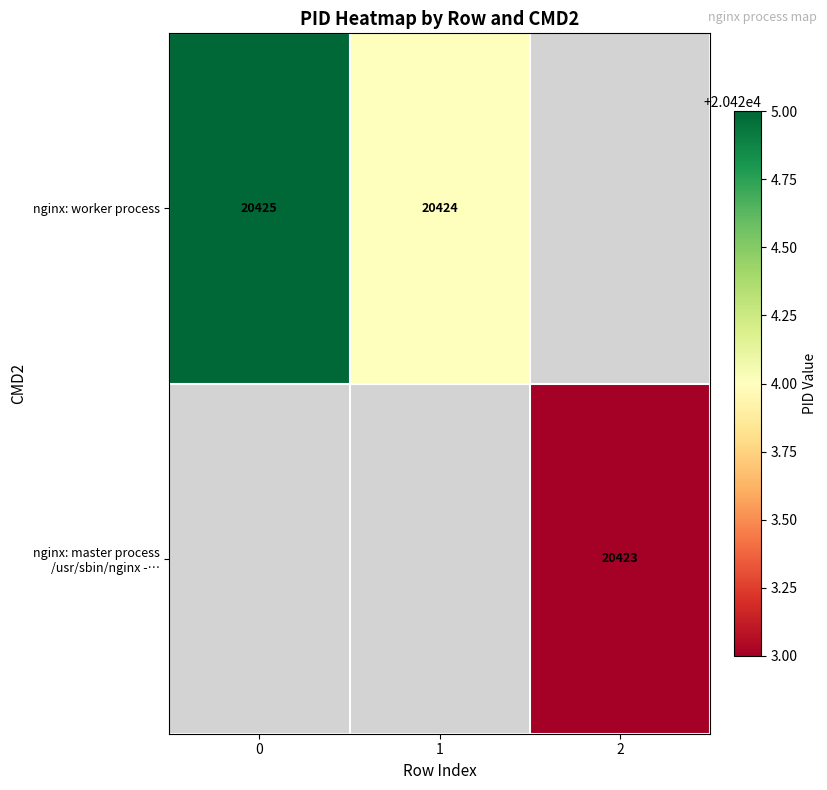

The value of row_0 at 1 is 20424.0. True or false?

True